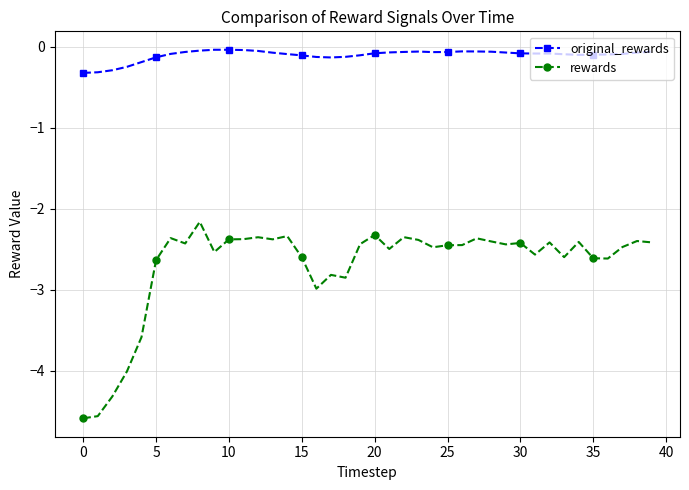

What is the difference between the maximum and minimum values in the rewards series?

2.4